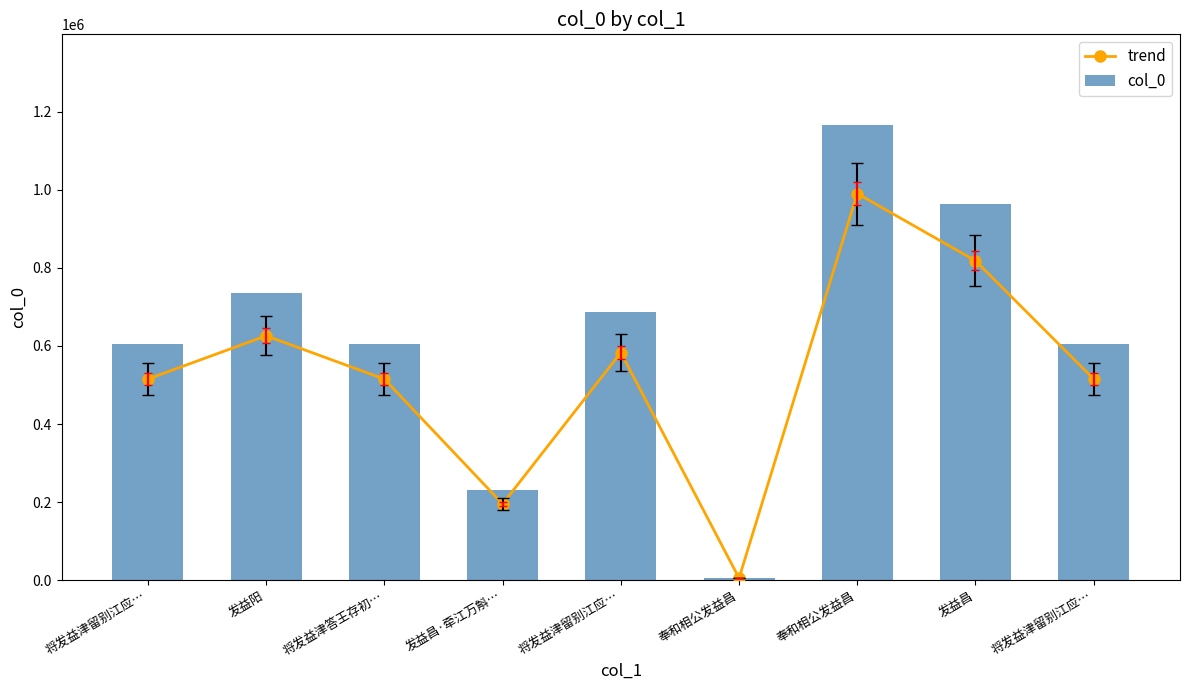

At which label is trend closest to 497754?

将发益津答王存初…